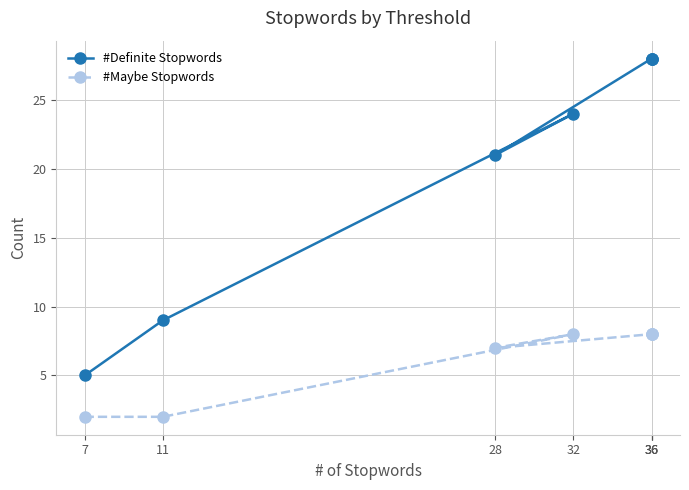

Which series has the largest range (max minus min)?

#Definite Stopwords